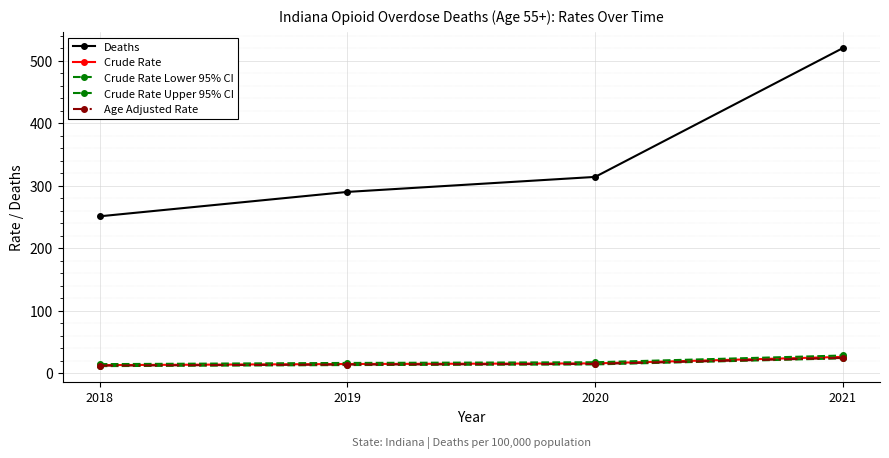

How many lines are shown in the chart?

5